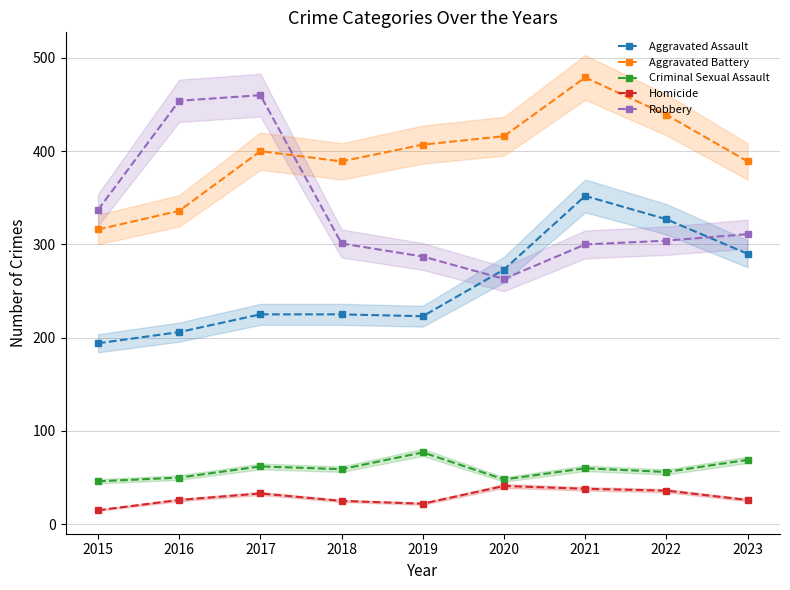

Which has a higher value, 2020 or 2017?

2020